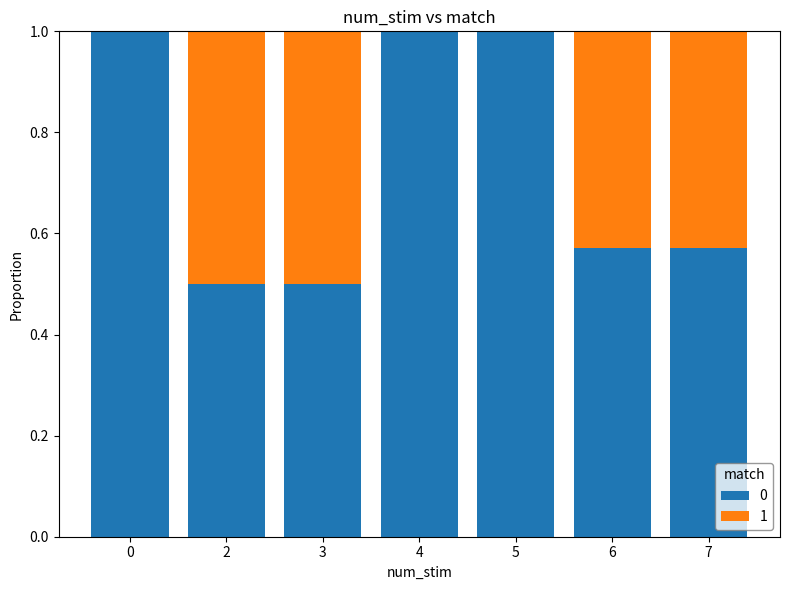

What is the sum of the 0 values at 7 and 2?

1.1